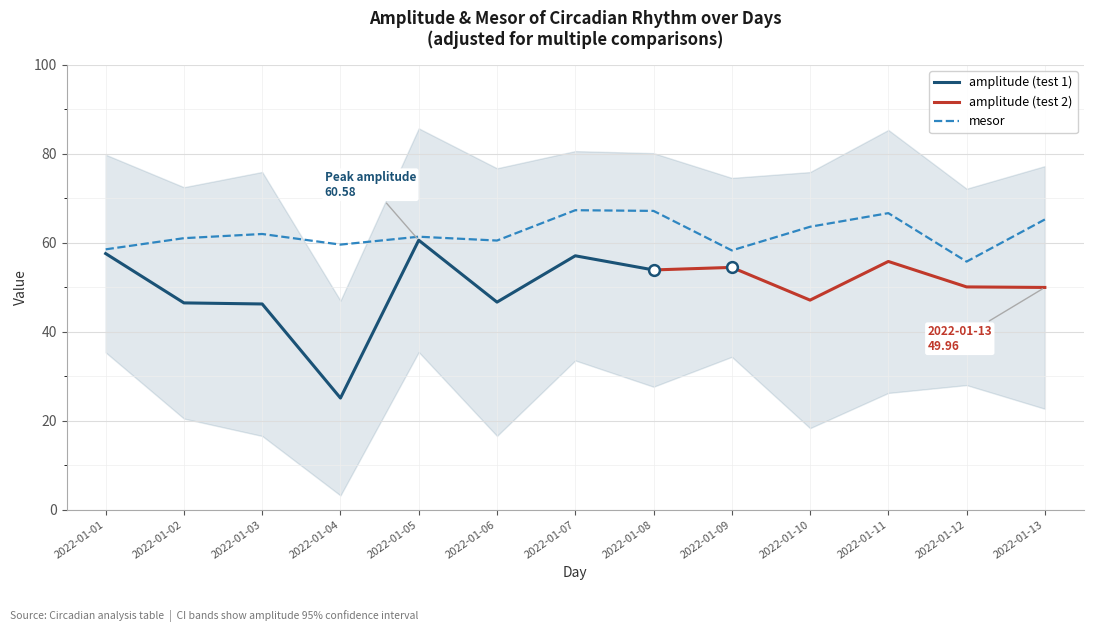

What is the change in value from 2022-01-02 to 2022-01-06?

-0.5